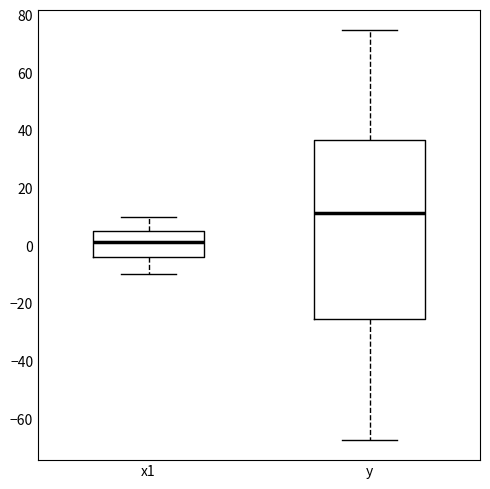

Where is the lower edge of the box for x1 on the y-axis? The values are not printed on the chart, so give them approximately, as read against the axis.

-4